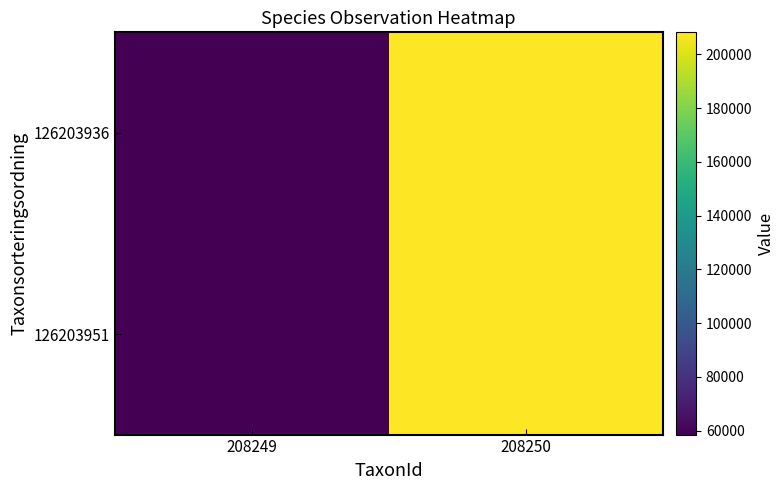

What is the total value across all series at 208249?

117030